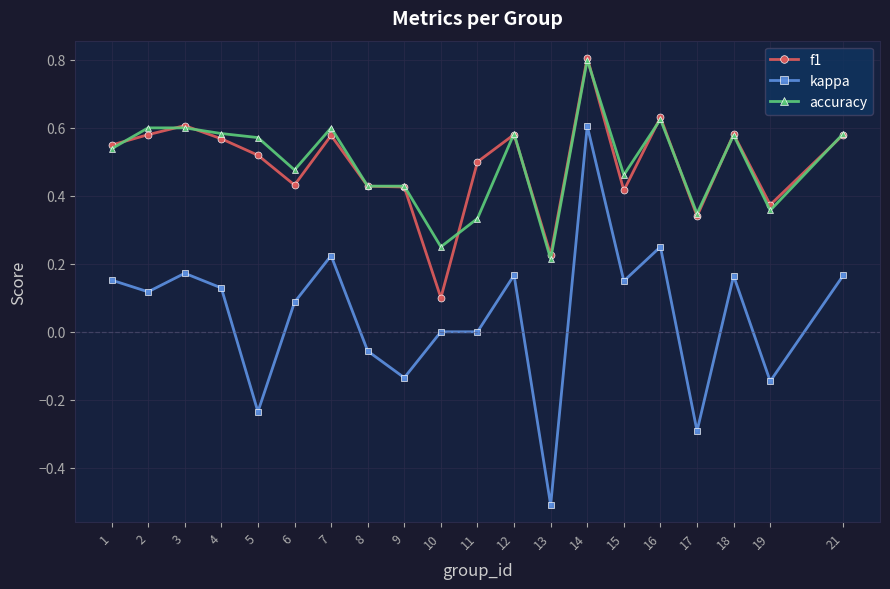

Which series changed the most between 19 and 21?

kappa